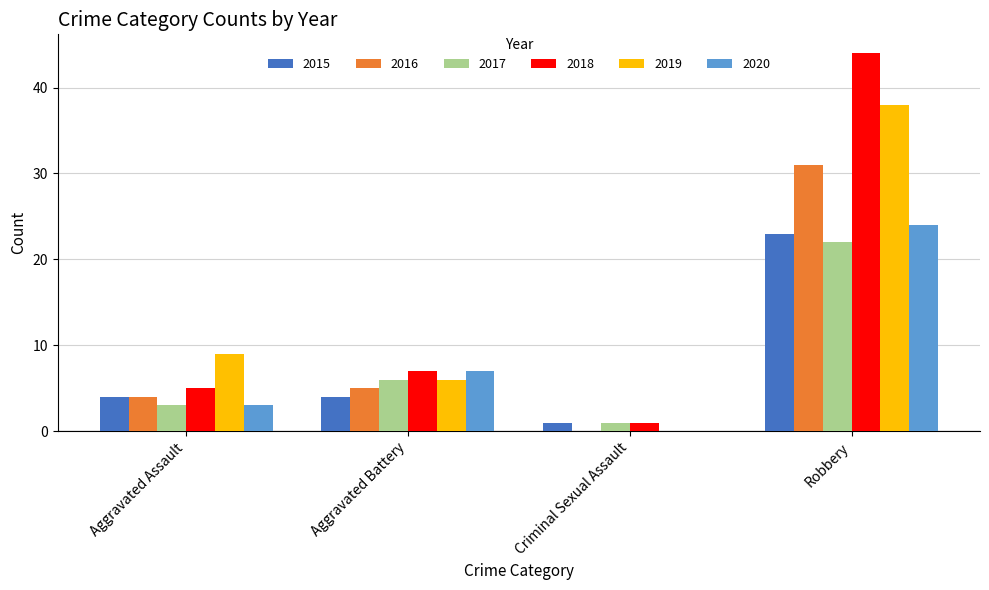

Which label corresponds to the largest value in the chart?

Robbery